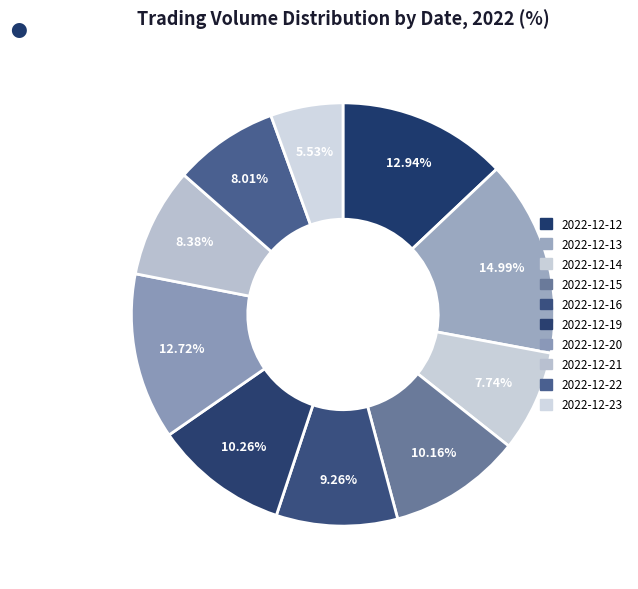

Count the number of slices in the pie.

10